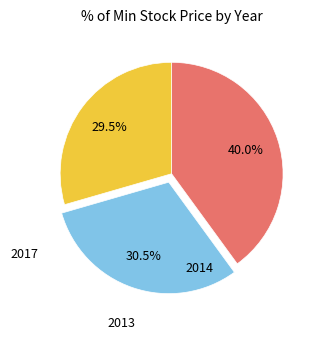

Does any single category account for the majority?

No